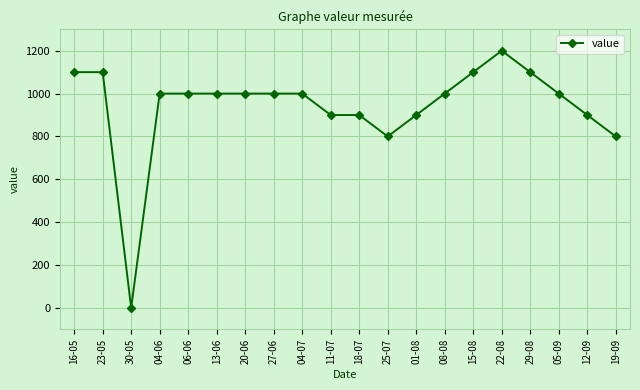

What is the difference between the maximum and minimum values?

1200